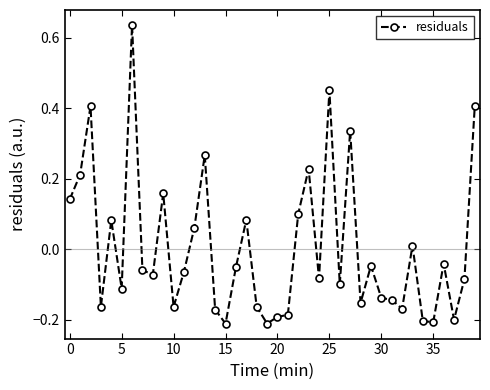

True or false: there are more than 1 points higher than both neighbors.

True